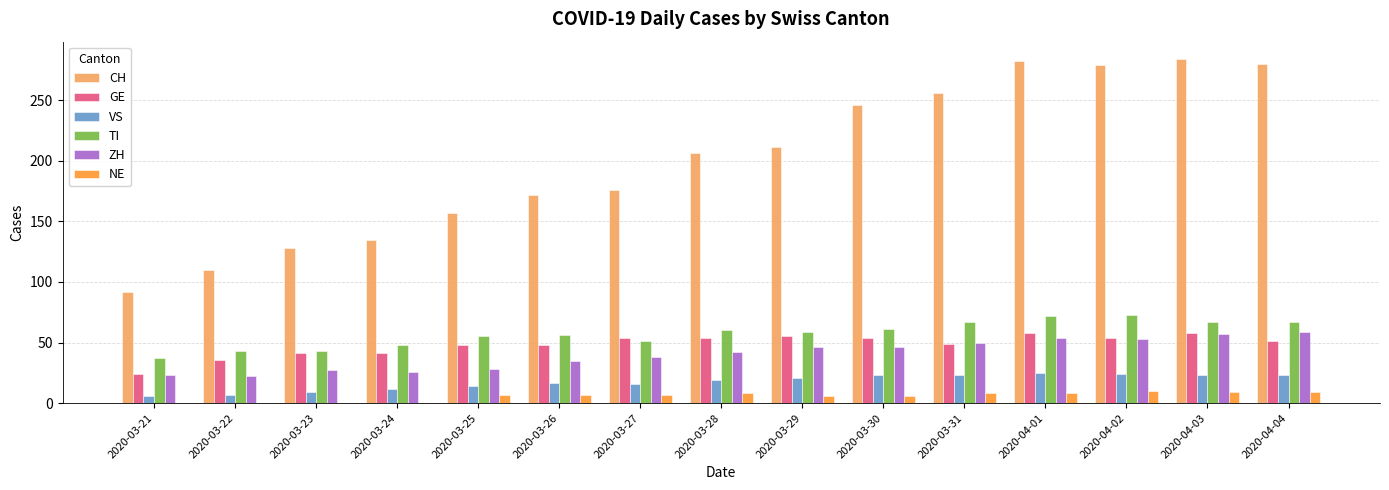

What is the sum of the ZH values at 2020-03-31 and 2020-03-24?

76